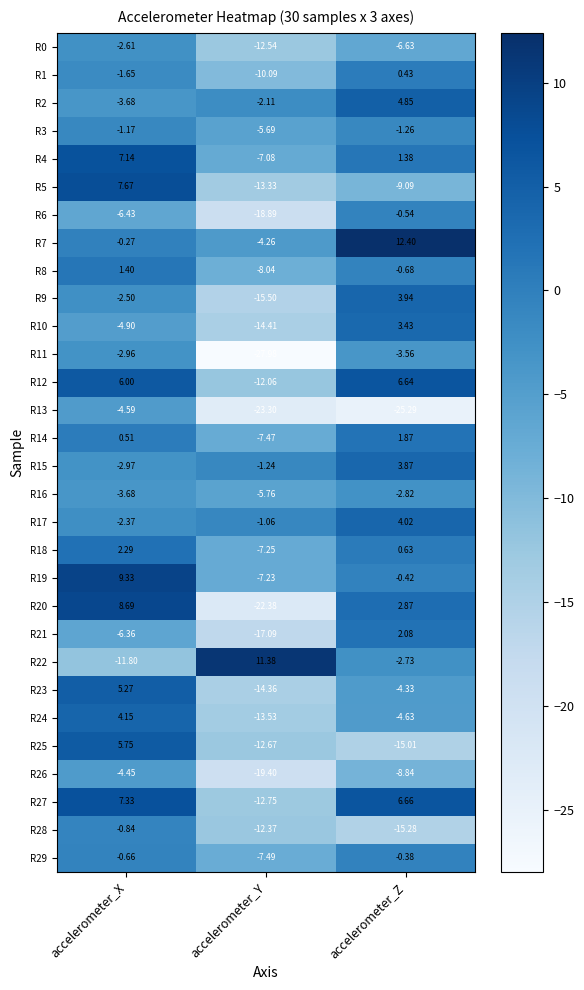

Where does the R10 series first go above -4?

accelerometer_Z